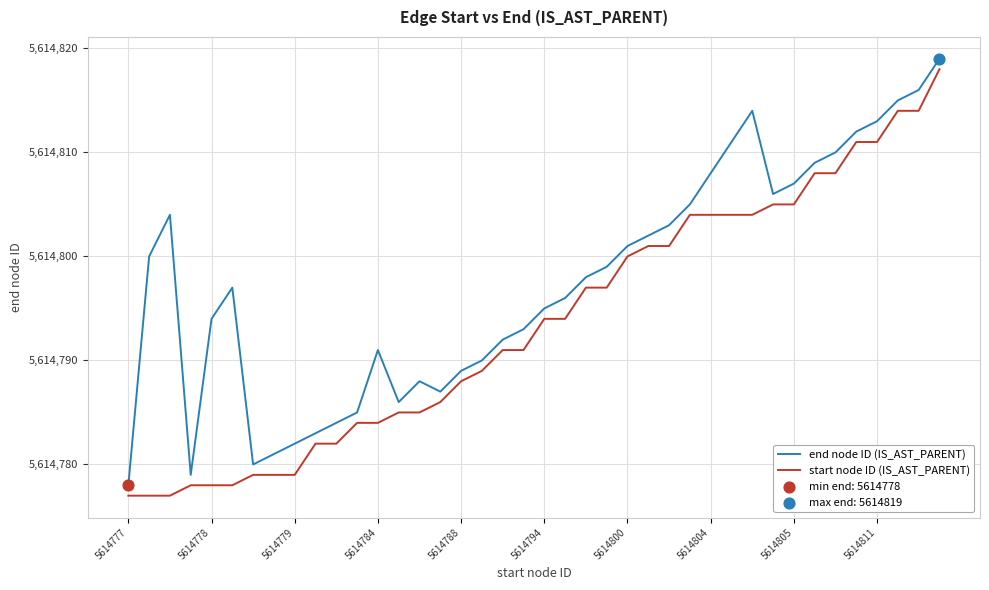

Rank the series by their average value, from lowest to highest.

start node ID (IS_AST_PARENT), end node ID (IS_AST_PARENT)